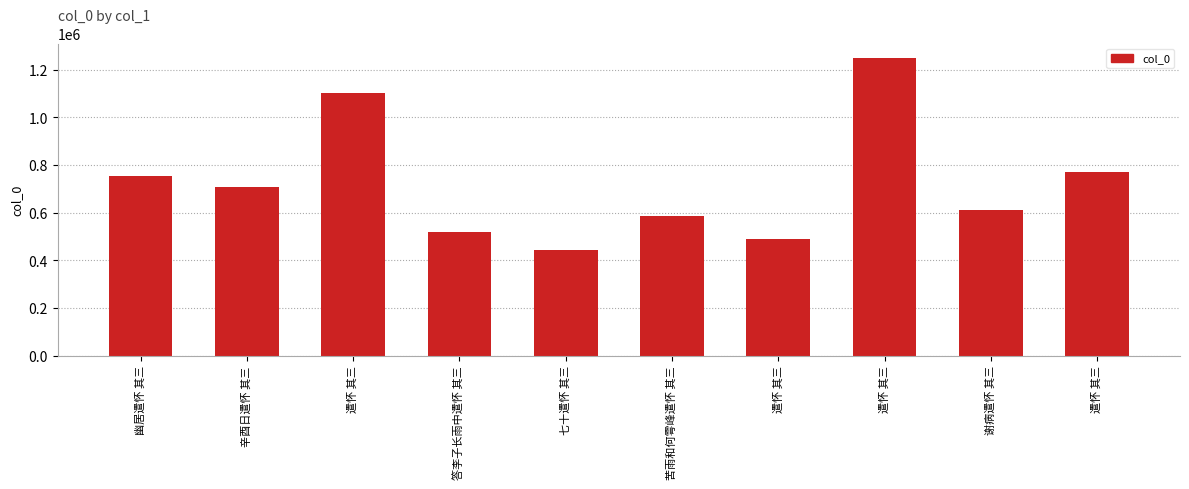

Count the number of categories in the chart.

10